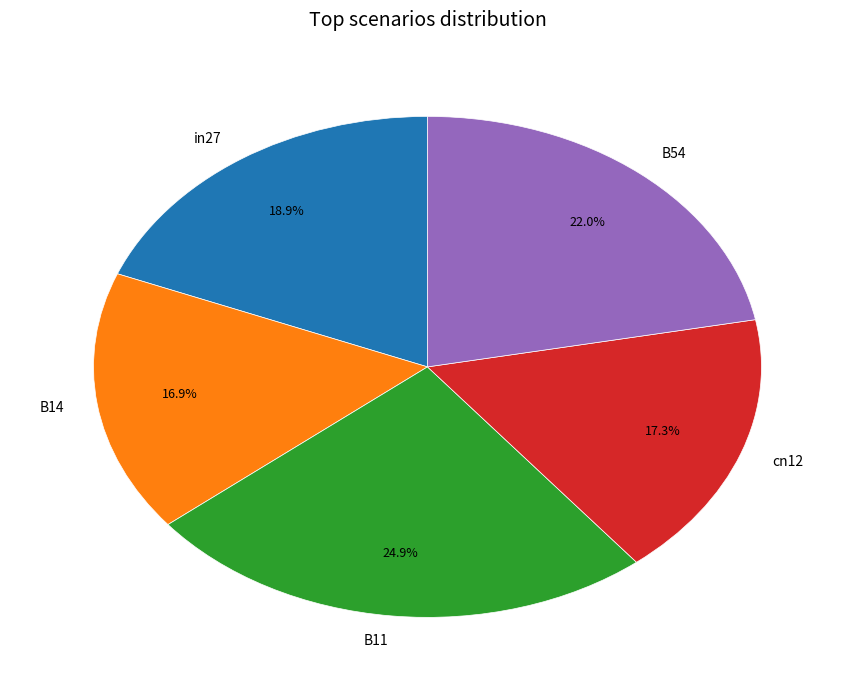

What portion of the pie excludes B54?

78.0%